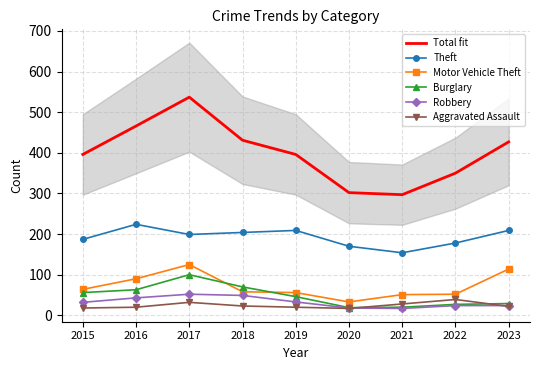

How many data points in Theft are less than 199?

4